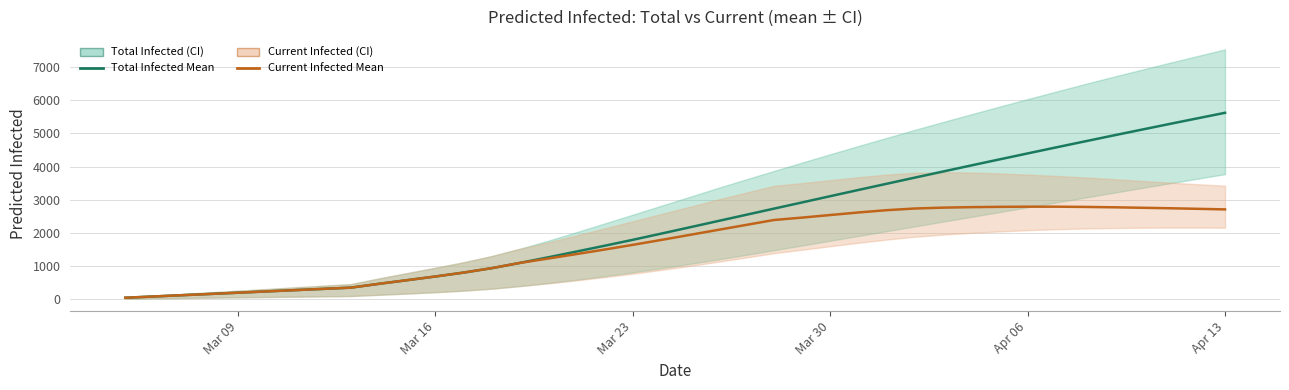

Which series has the largest range (max minus min)?

predicted_total_infected_mean